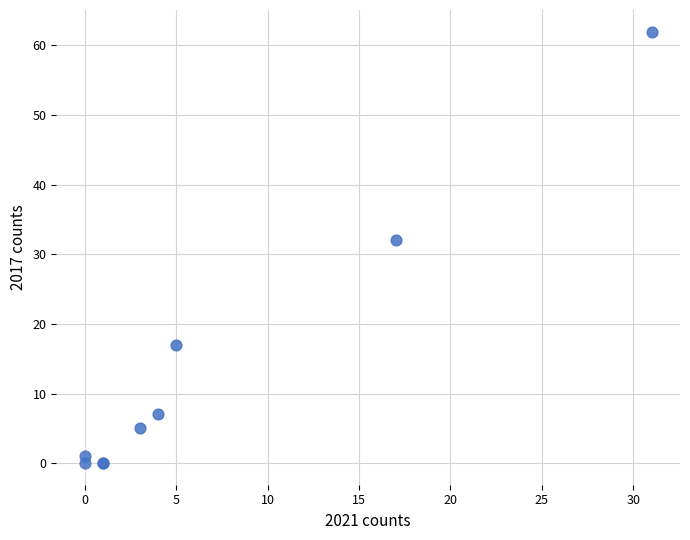

What Y value in the scatter plot is closest to 31?

32